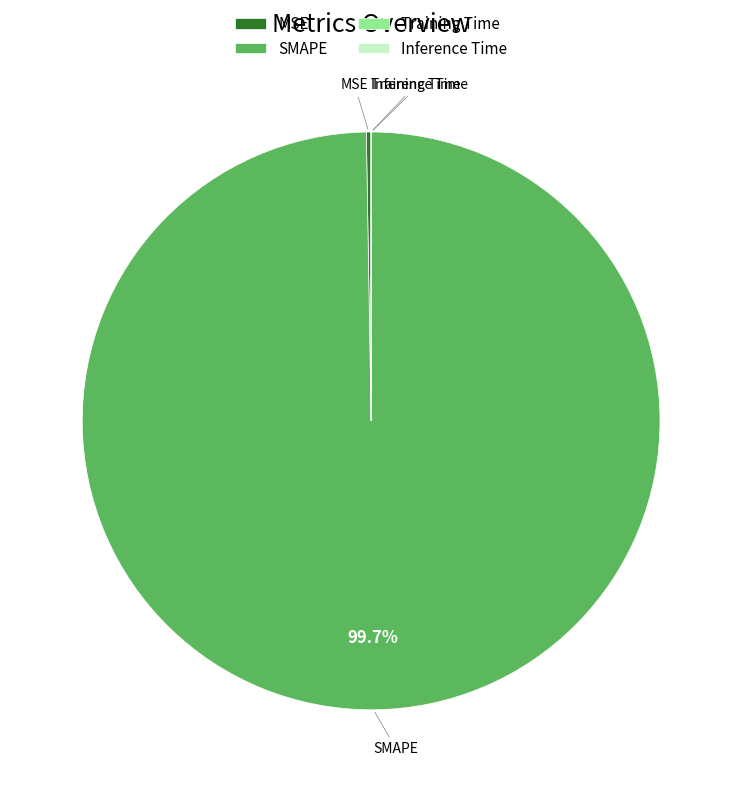

Does SMAPE account for over 50% of the chart?

Yes